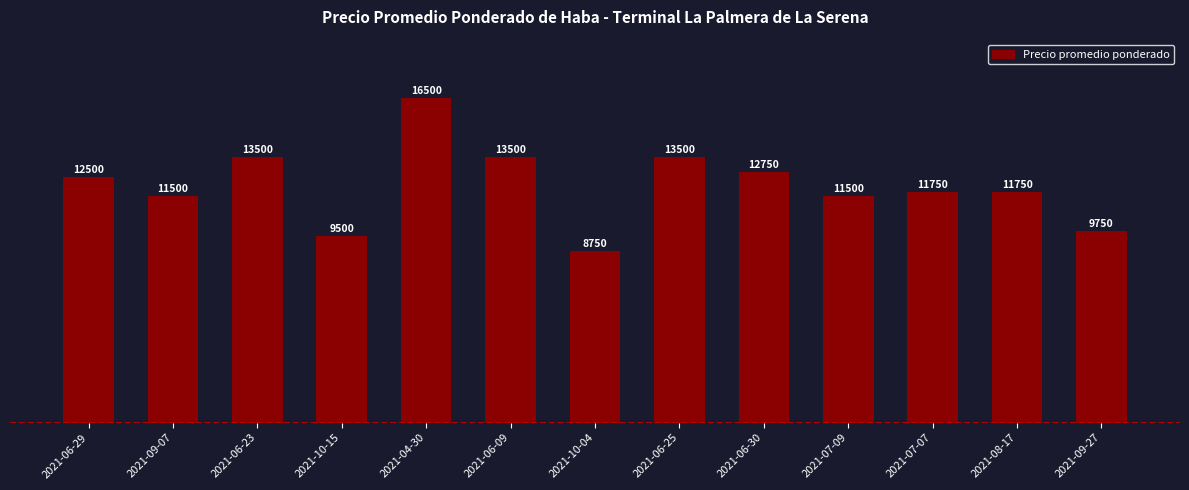

The chart shows a value of 11750 at 2021-08-17. True or false?

True